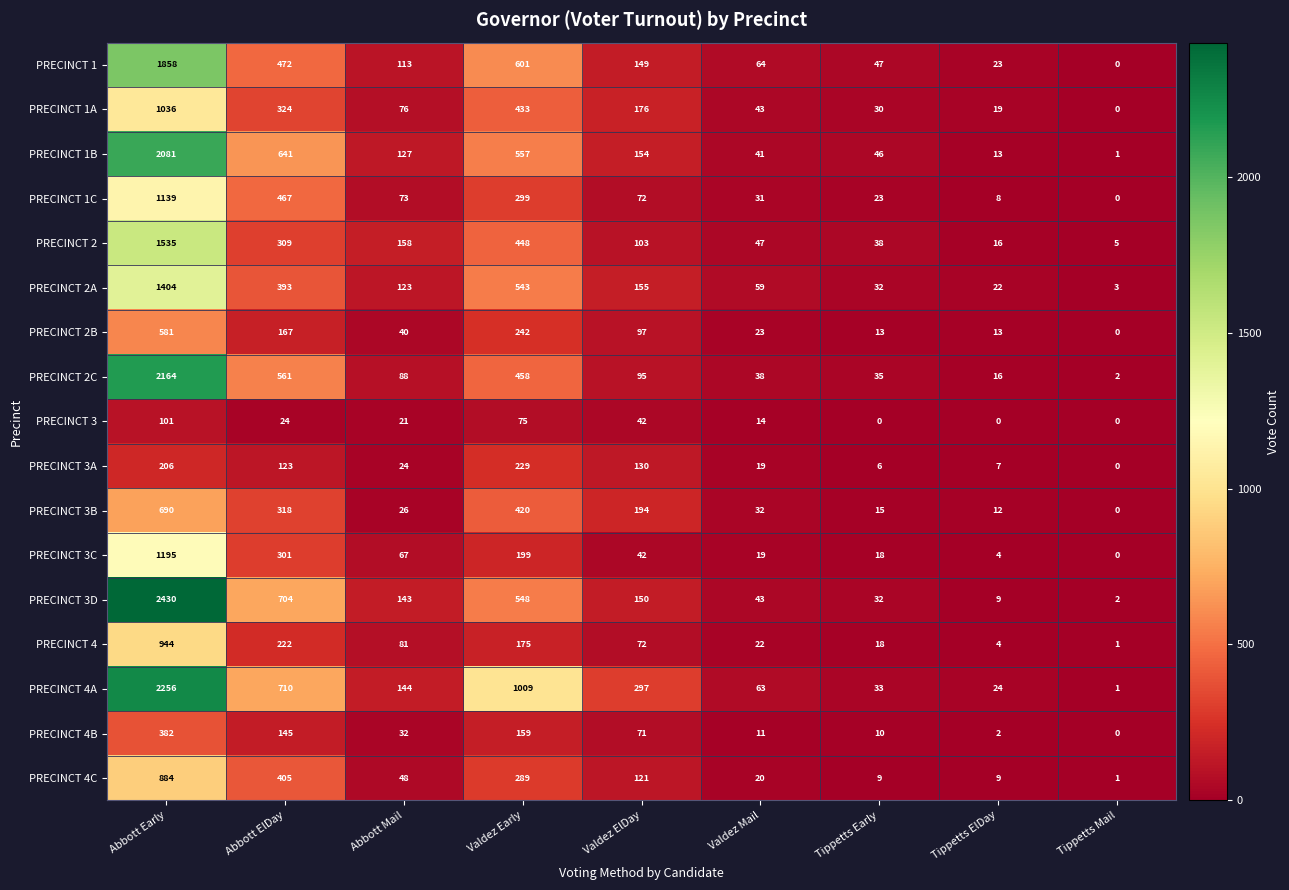

What is the total value across all series at Abbott Early?

20886